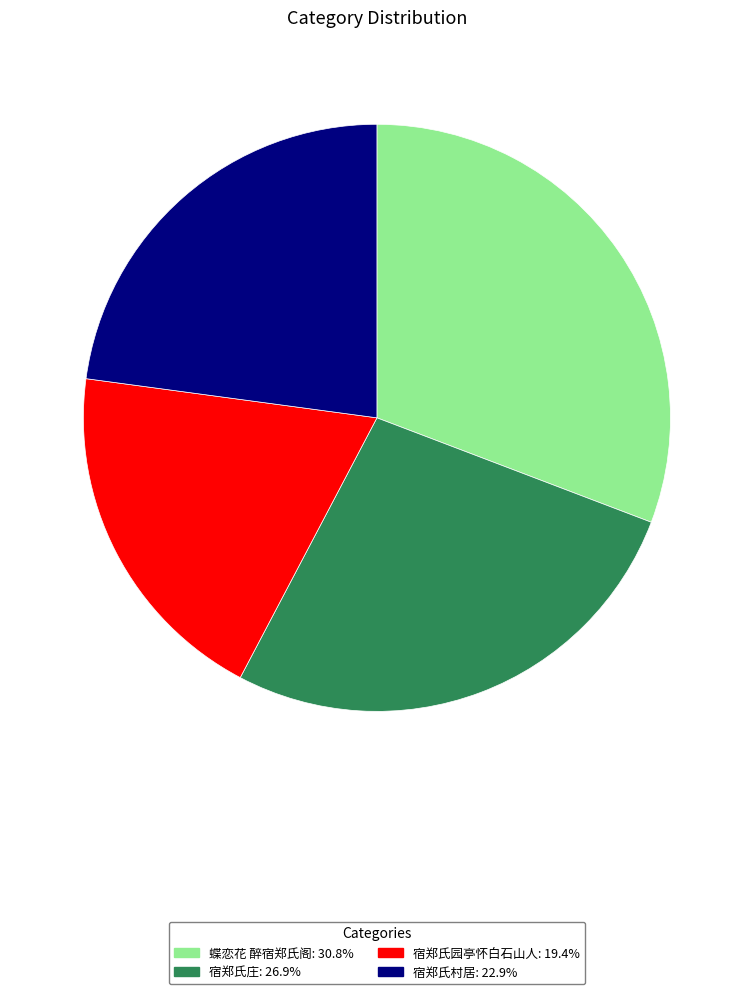

Is there any slice that represents more than half of the pie?

No